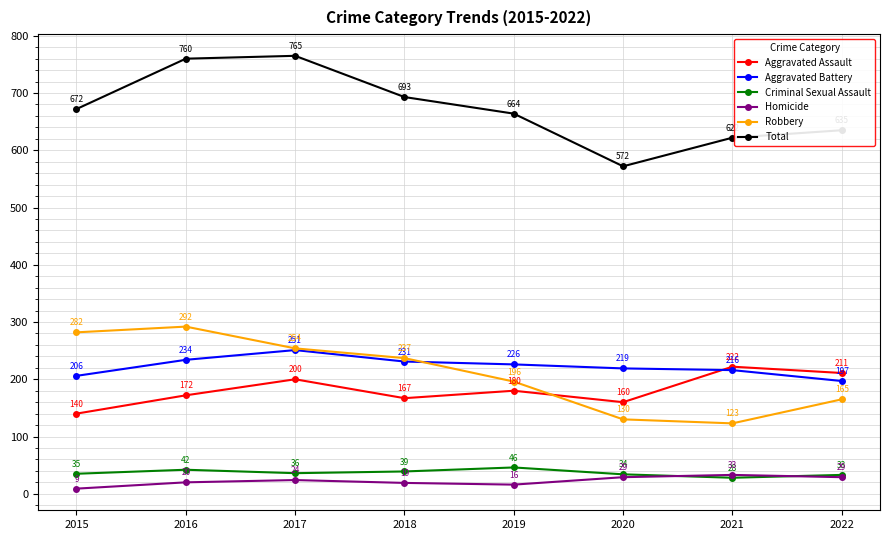

At which label does Homicide reach its peak?

2021